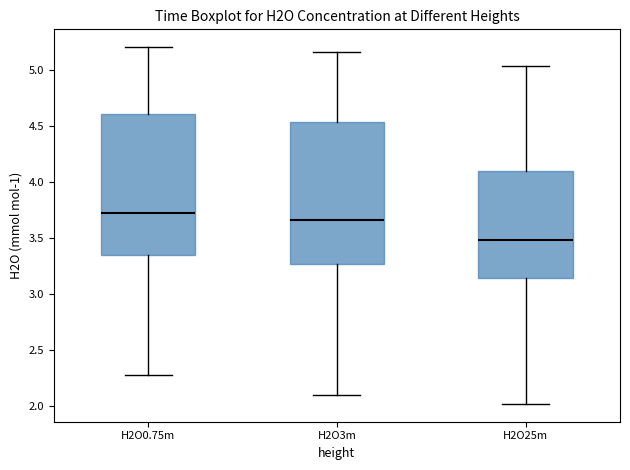

Which box has the lowest median line?

H2O25m